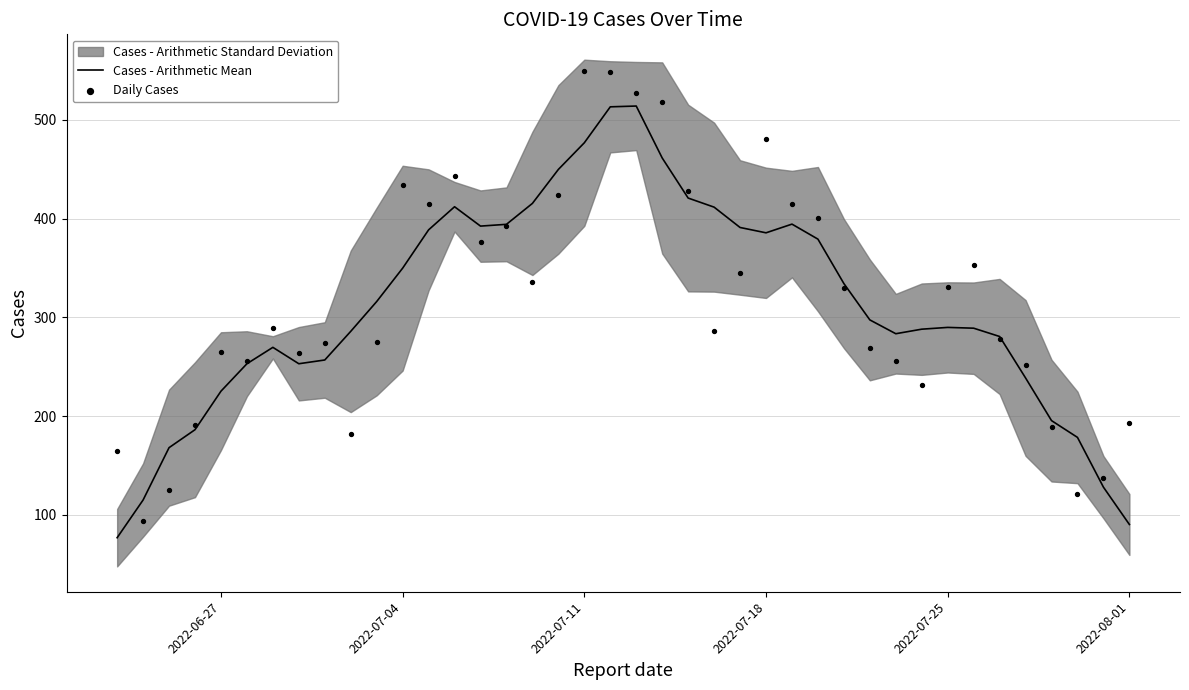

Which series reaches the maximum Y coordinate?

Daily Cases